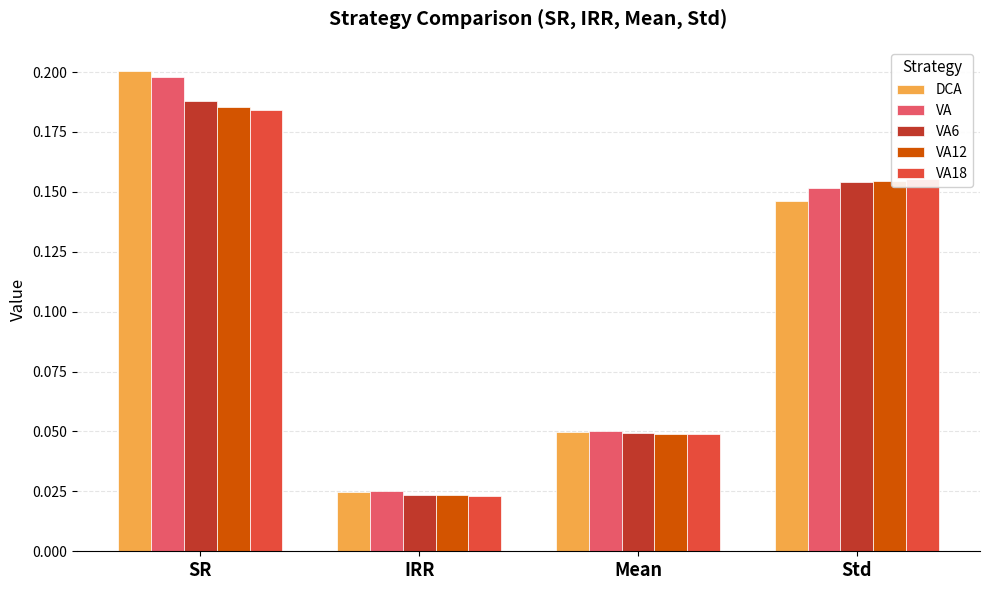

What are all the series names shown in the legend?

DCA, VA, VA6, VA12, VA18